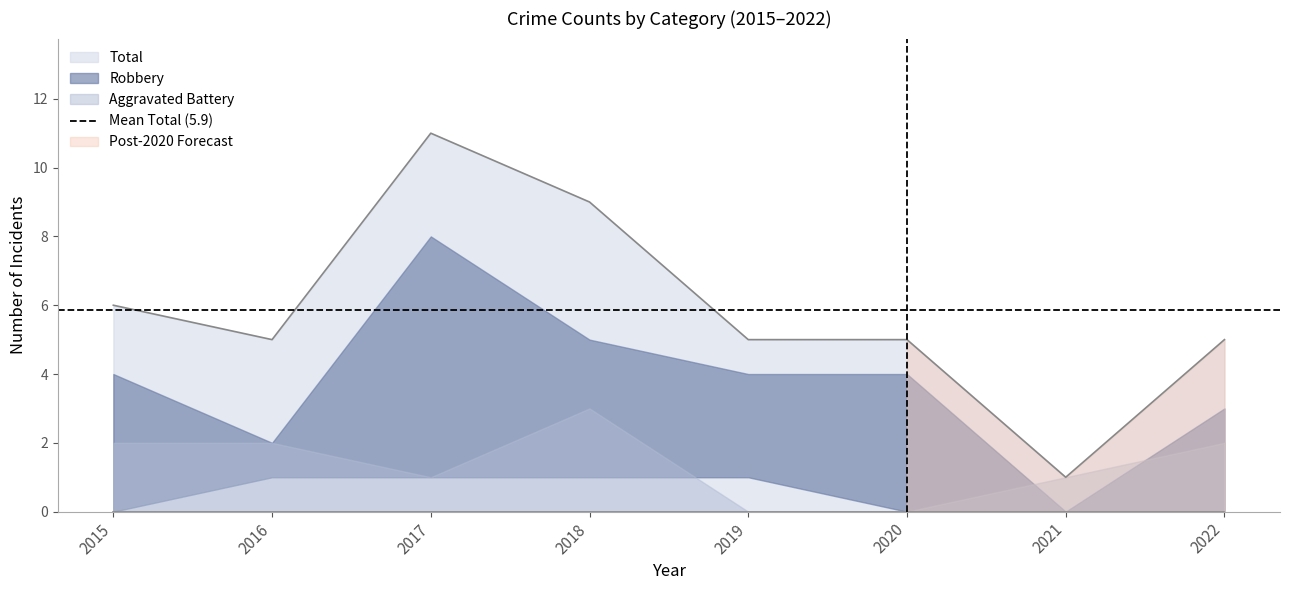

At which category does Total reach its first local peak?

2017